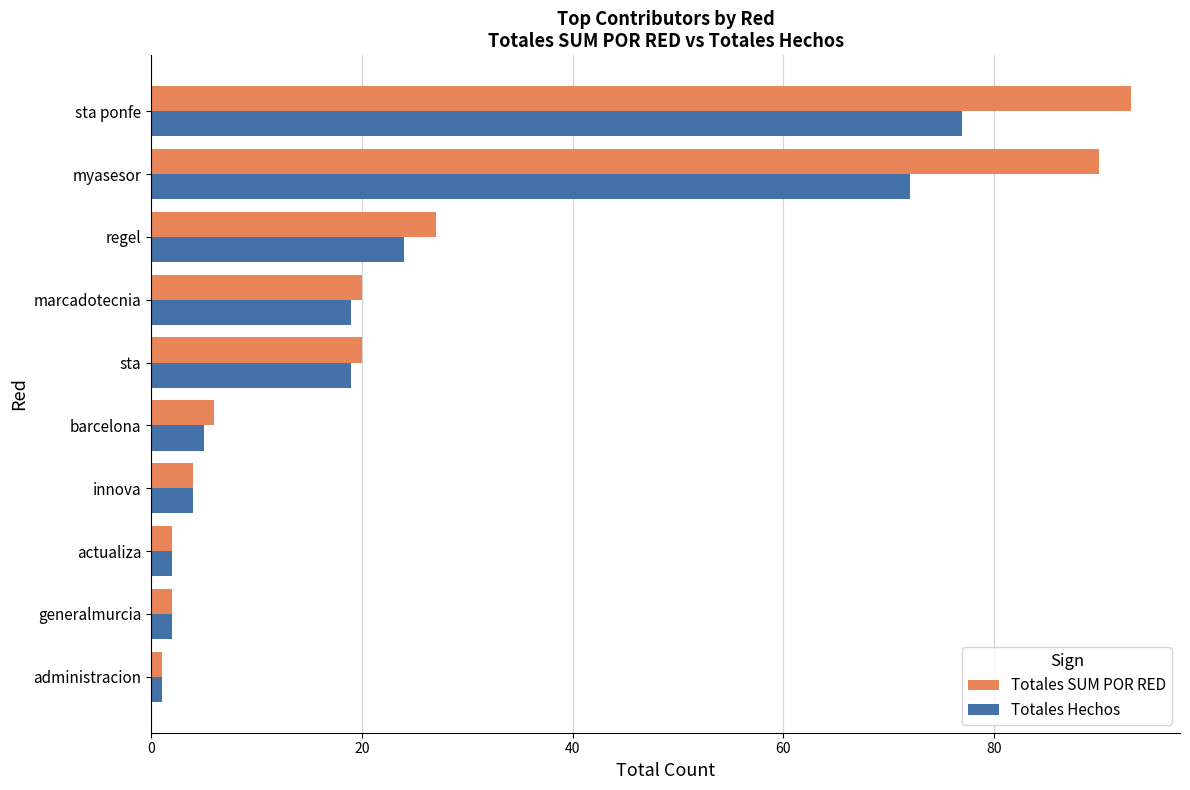

Which series has the widest spread of values?

Totales SUM POR RED